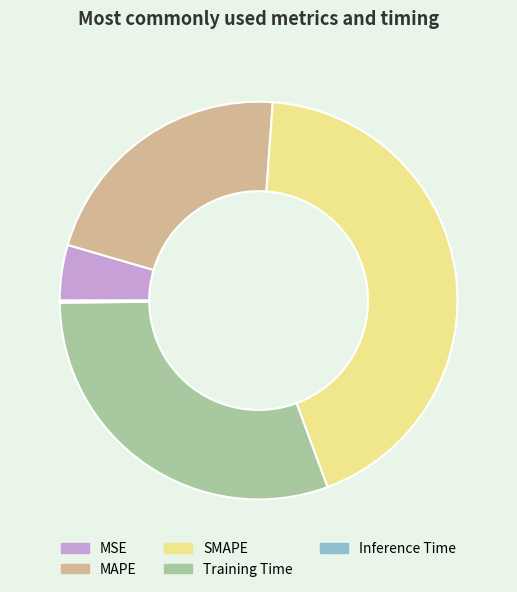

What is the largest slice in the pie chart?

SMAPE